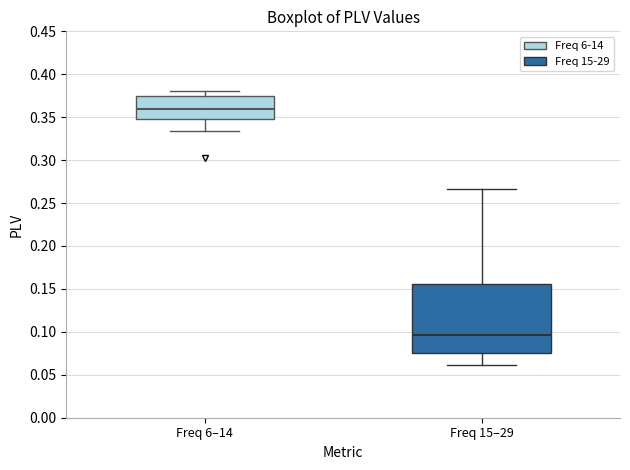

Reading left to right, transcribe this box plot: for each box, give where its median line is, the range the box spans, and where its two whiskers end, as read against the y-axis. The values are not printed on the chart, so give them approximately, as read against the axis.

Freq 6–14: median 0.360, box 0.350 to 0.375, whiskers 0.335 to 0.380
Freq 15–29: median 0.095, box 0.075 to 0.155, whiskers 0.060 to 0.265